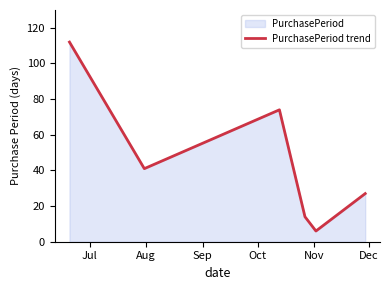

How many data points are less than 41?

3